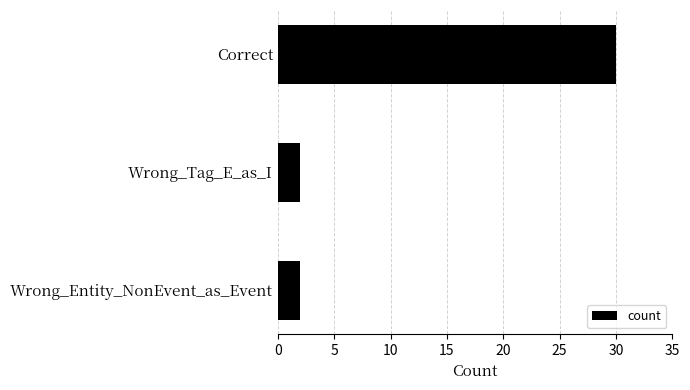

How many distinct data groups are displayed?

1